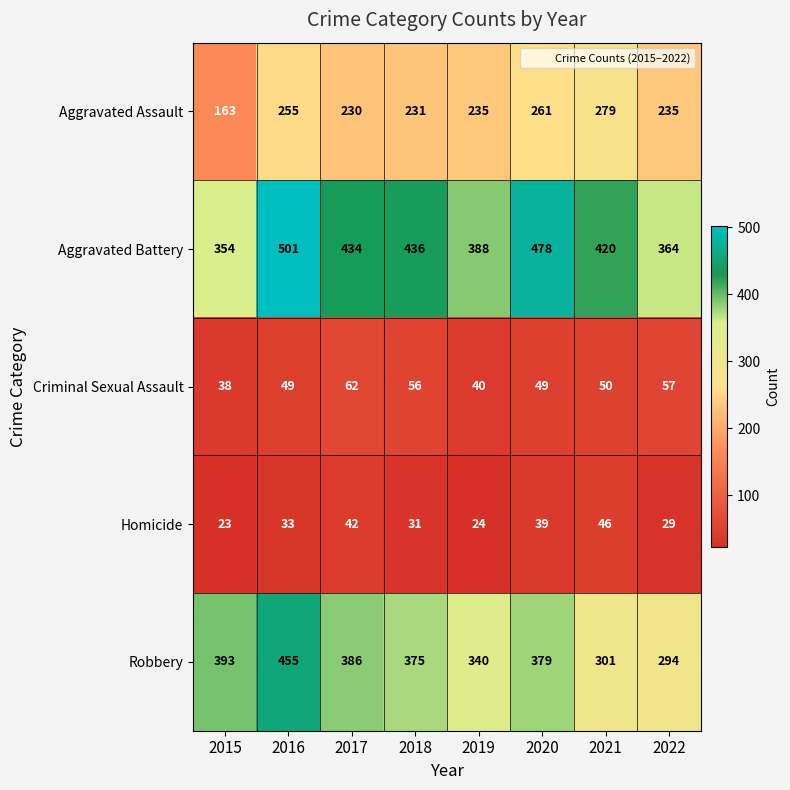

What is the total value across all series at 2019?

1027